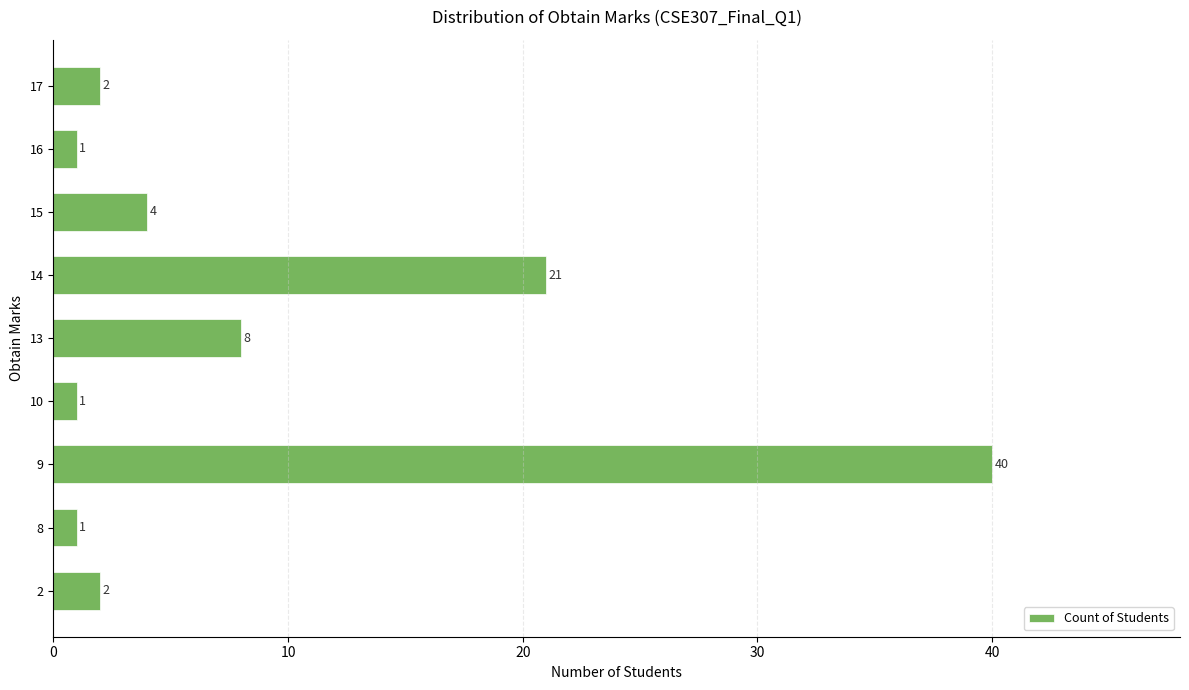

What is the difference between the second highest and second lowest values?

20